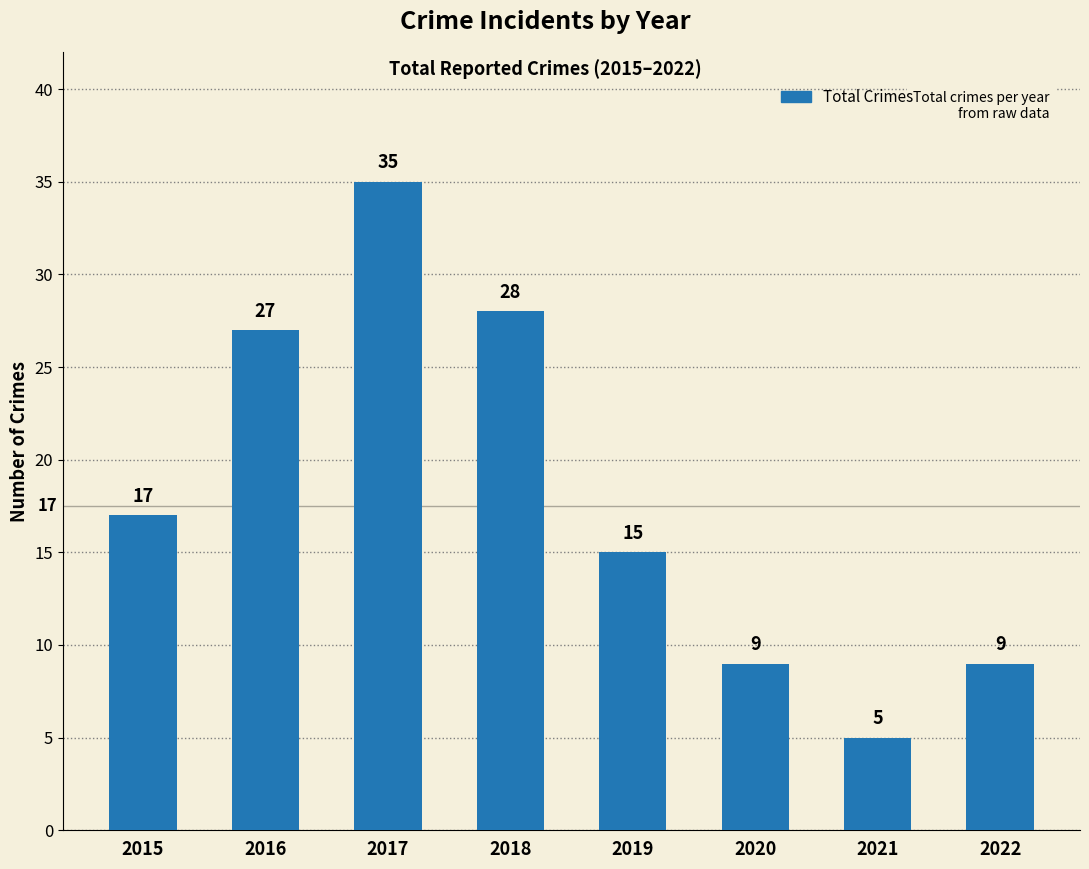

Between 2018 and 2016, which is larger?

2018